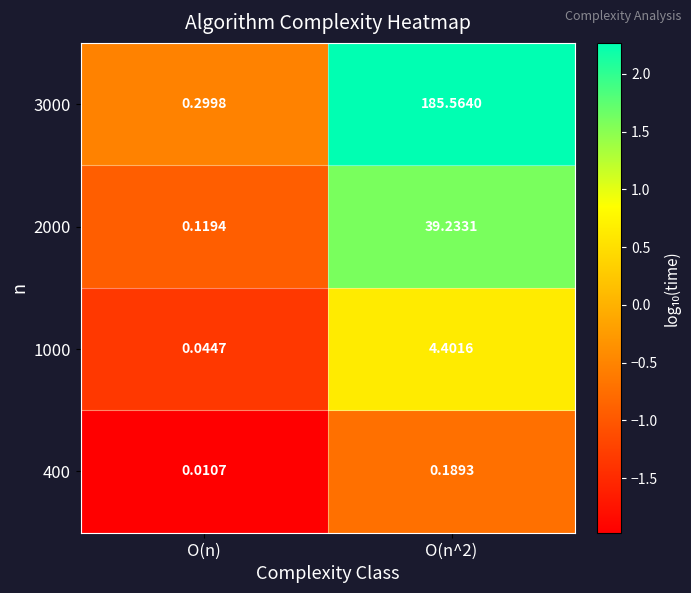

At which label is 1000 closest to 2?

O(n)